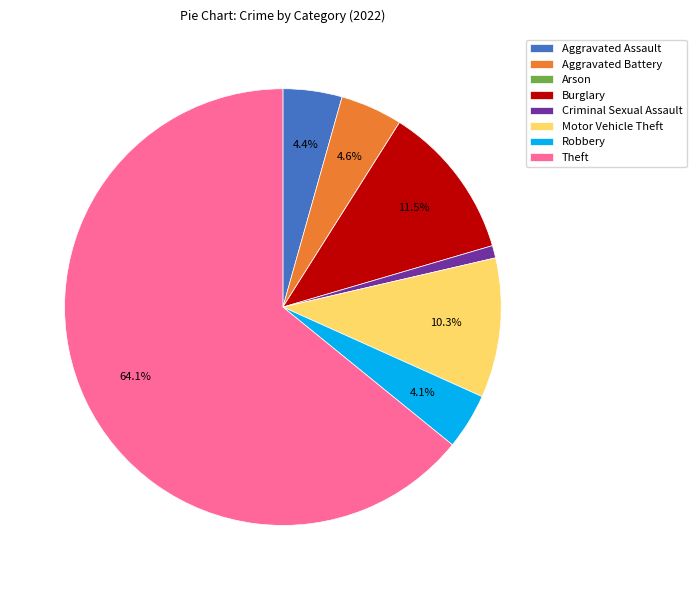

Is there a majority slice in this chart?

Yes